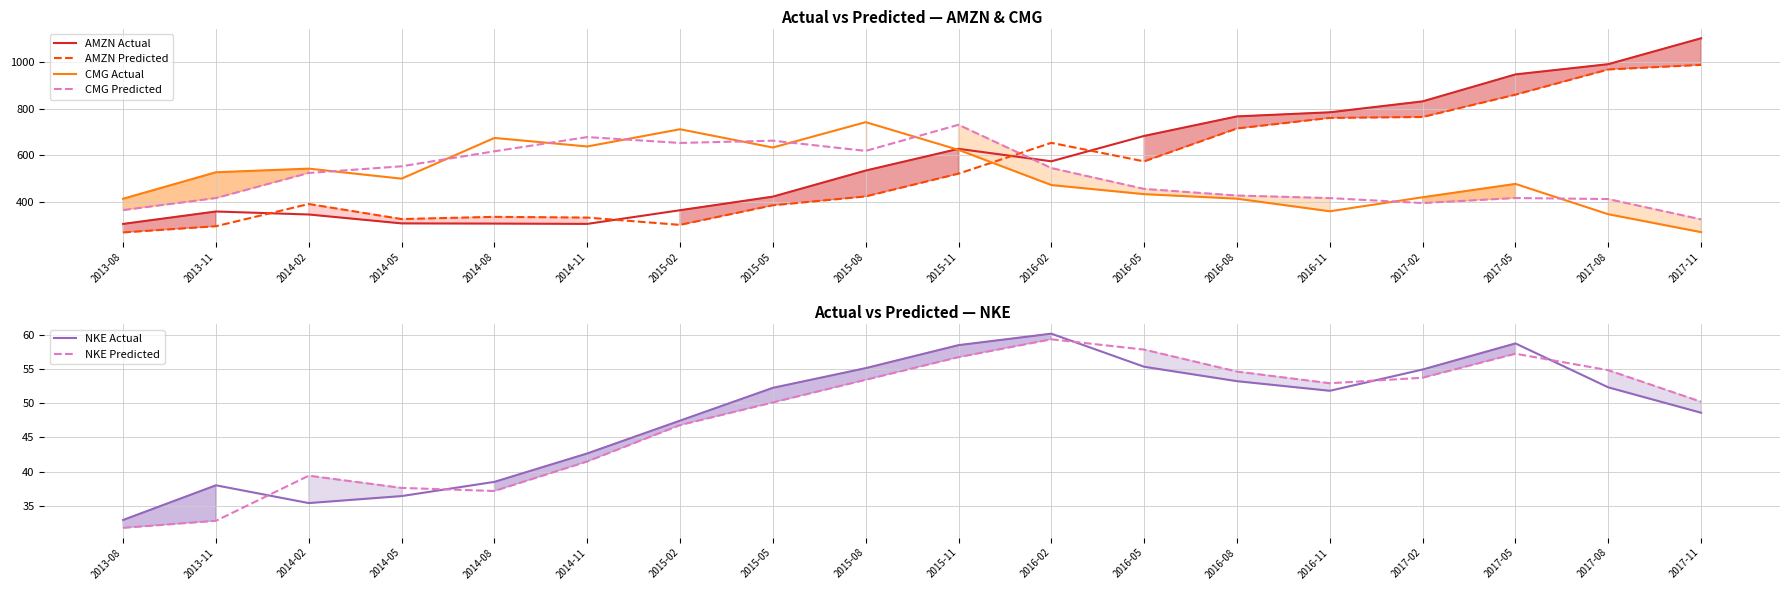

What position from the left is 2014-02?

3